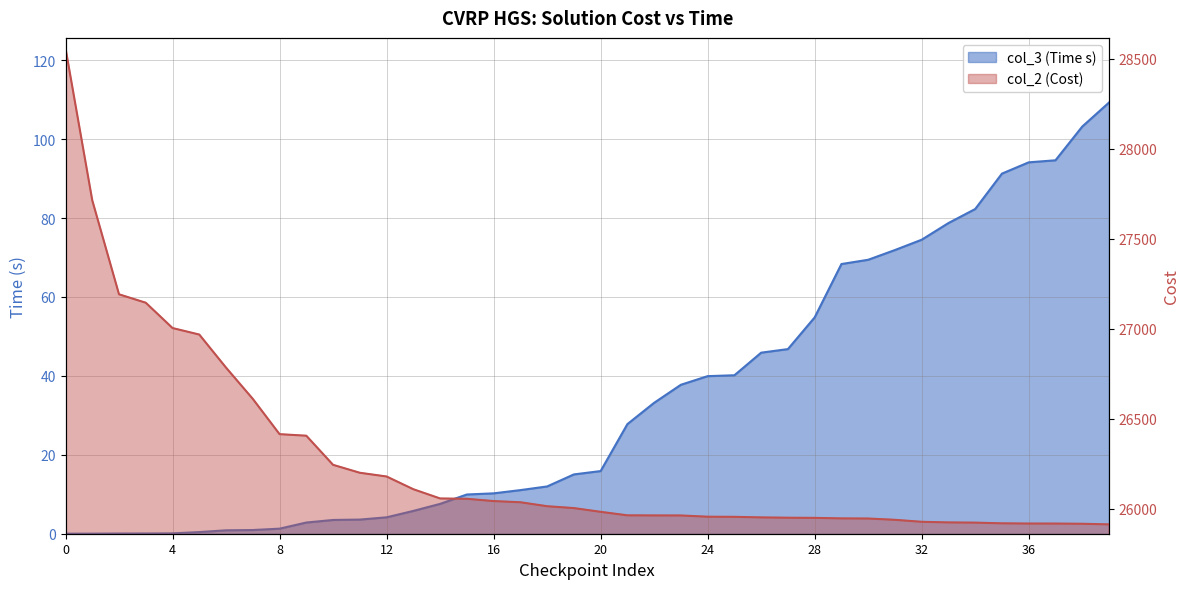

At 26, list the series in order from smallest to largest.

col_3, col_2